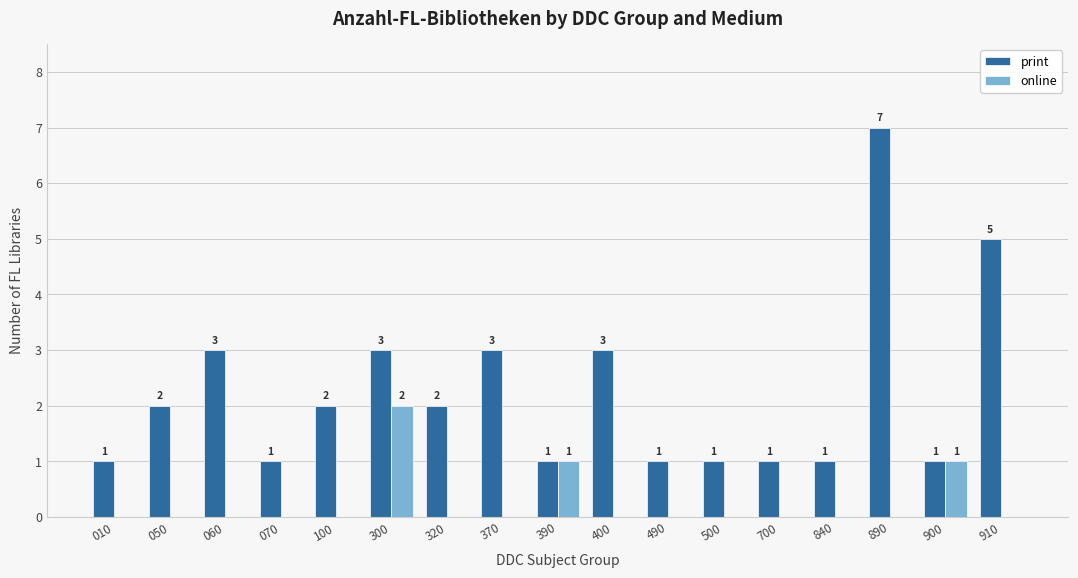

Reading left to right, what are all the values shown in this chart?

print: 1	2	3	1	2	3	2	3	1	3	1	1	1	1	7	1	5
online: 0	0	0	0	0	2	0	0	1	0	0	0	0	0	0	1	0